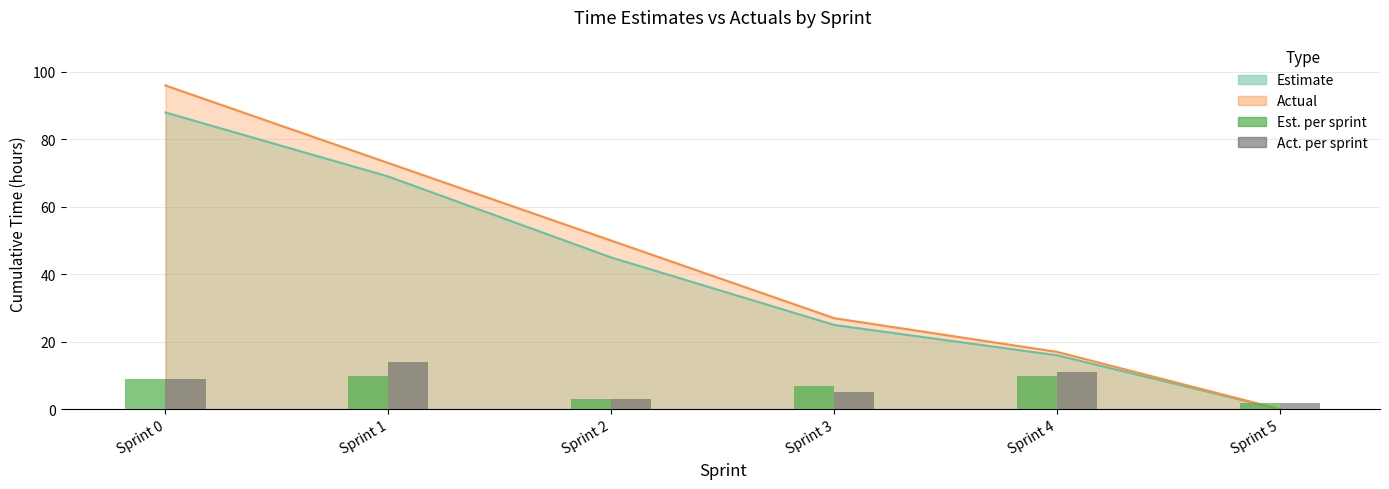

How many data points does each series have?

6